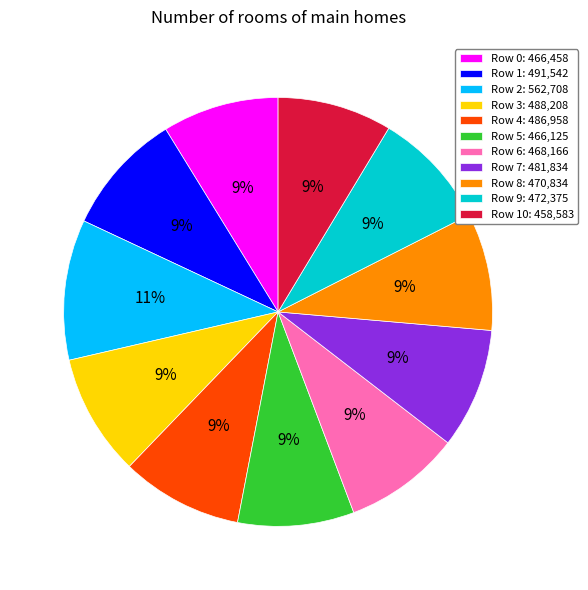

Is it true that Row 7: 481,834 is 1% of the pie?

False